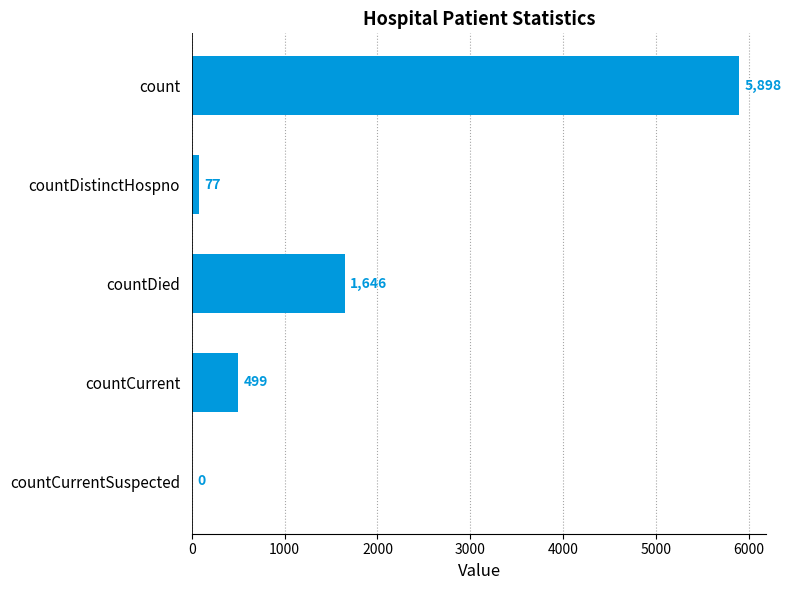

The chart shows a value of 450 at countDied. True or false?

False